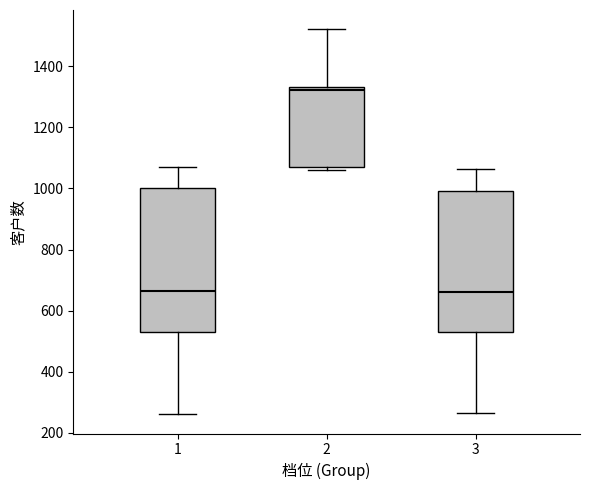

Reading left to right, transcribe this box plot: for each box, give where its median line is, the range the box spans, and where its two whiskers end, as read against the y-axis. The values are not printed on the chart, so give them approximately, as read against the axis.

1: median 660, box 540 to 1000, whiskers 260 to 1080
2: median 1320, box 1060 to 1340, whiskers 1060 (just below the box's lower edge) to 1520
3: median 660, box 520 to 1000, whiskers 260 to 1060